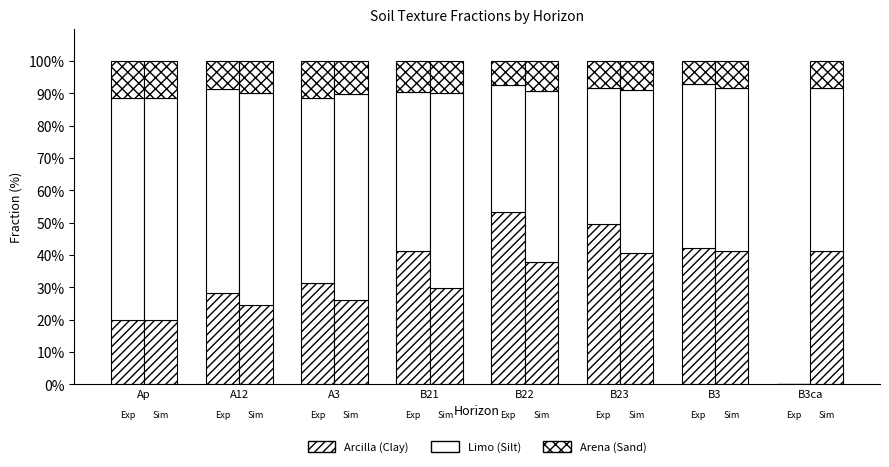

Where is Arena (Sand) nearest to the value 5?

B3